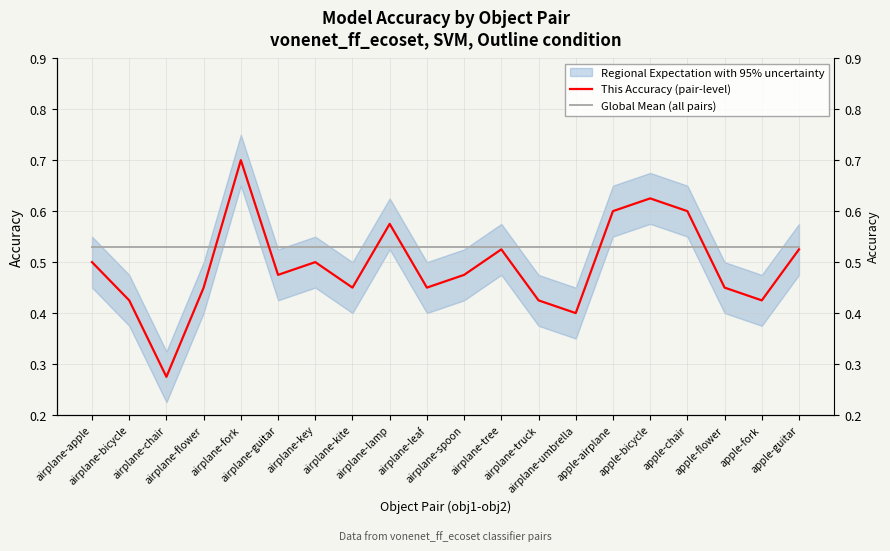

Which series ends up on top after the final intersection of This Accuracy (pair-level) and Global Mean (all pairs)?

Global Mean (all pairs)